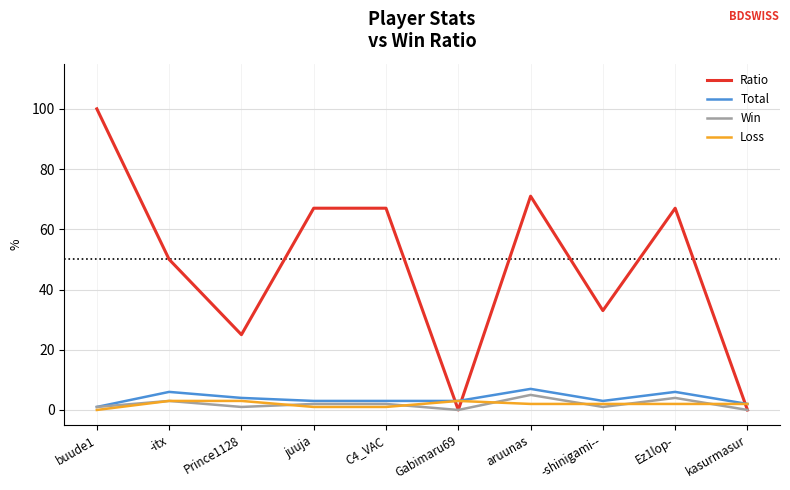

At which category is the sum across all series the highest?

buude1